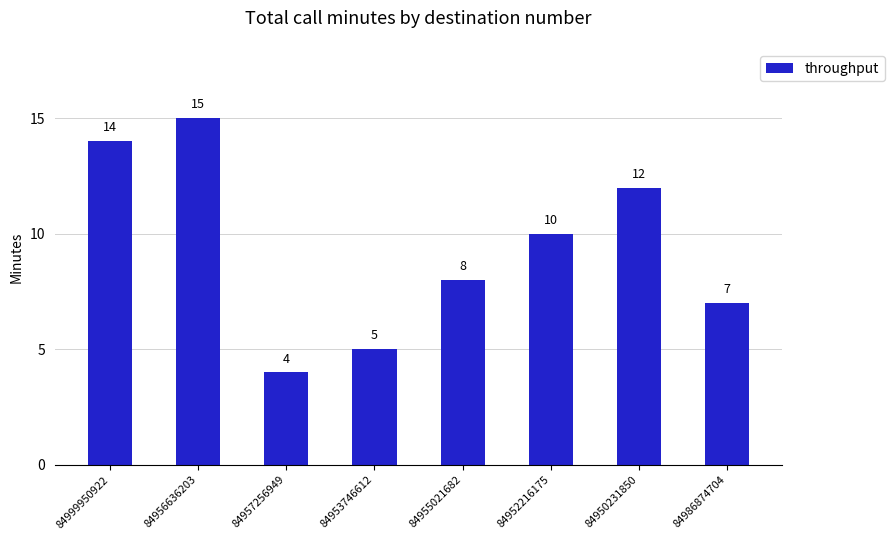

How many data points are less than 10?

4